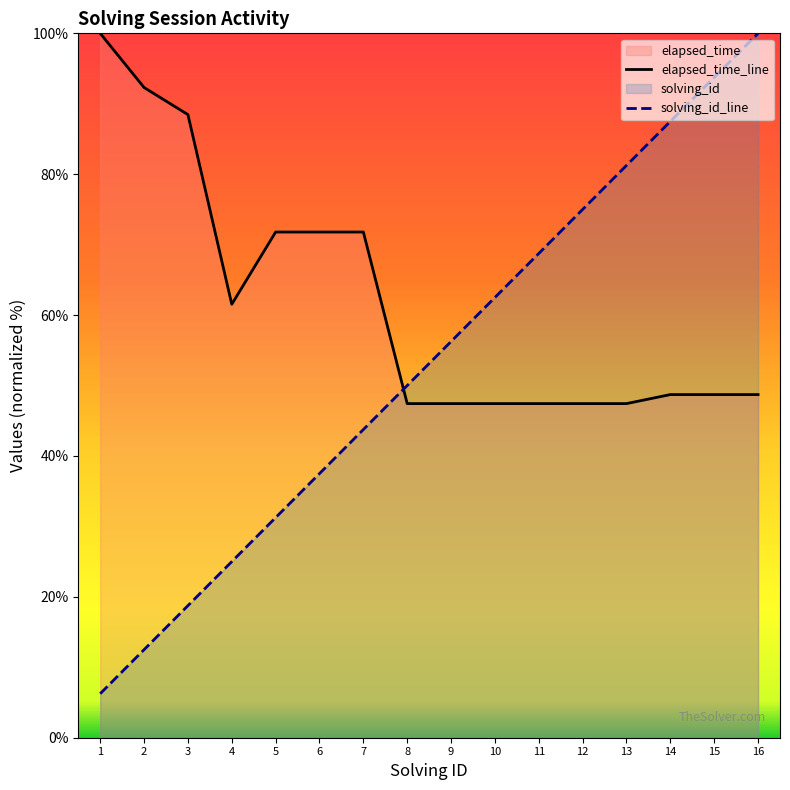

True or false: solving_id_line and elapsed_time_line intersect in this chart.

True